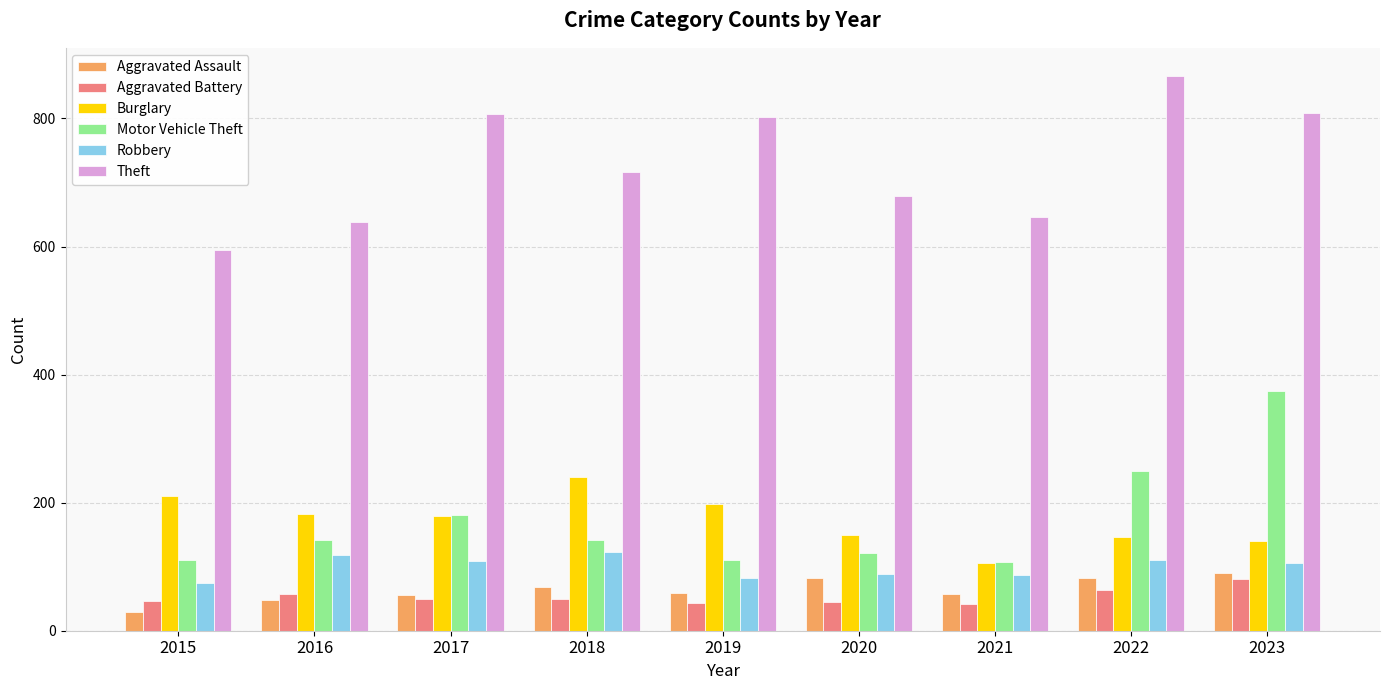

Which series changed the most between 2019 and 2022?

Motor Vehicle Theft